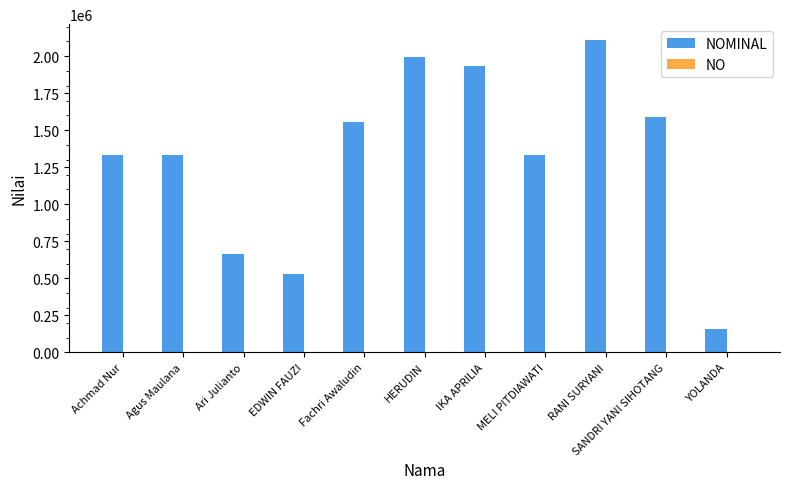

At which category does the chart reach its peak across all series?

RANI SURYANI